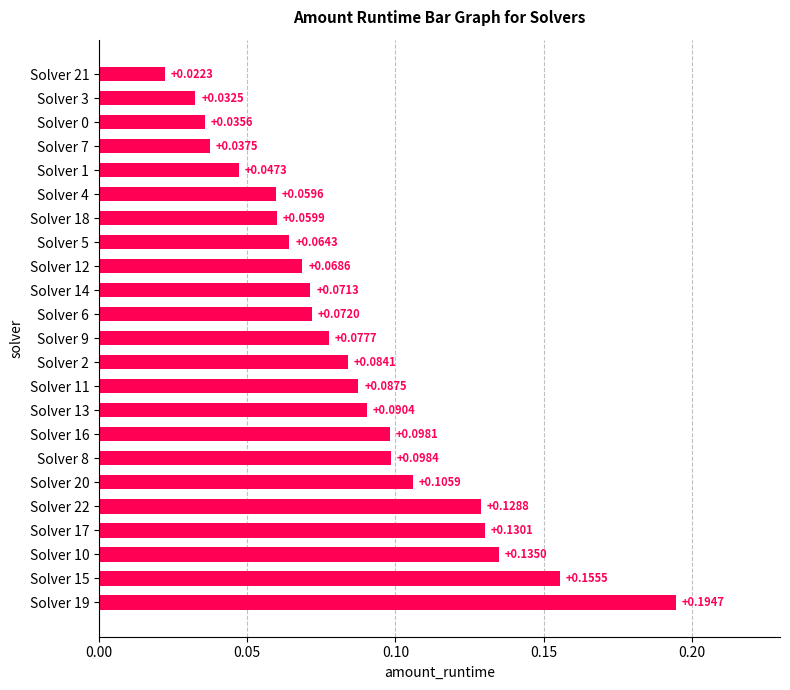

Count the values in the range 0 to 1.

23